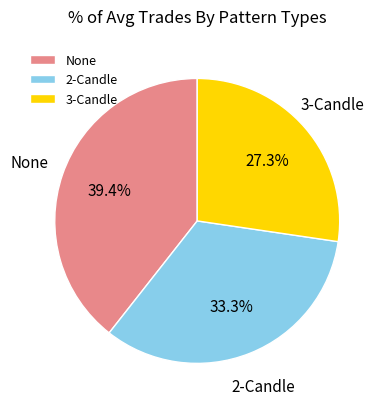

To the nearest percent, what portion does None represent?

39%